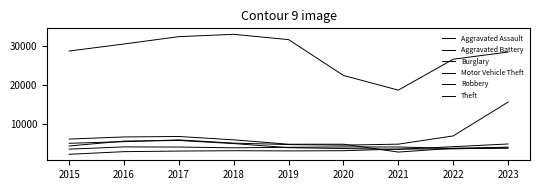

What is the difference between the highest and lowest values at 2023?

24496